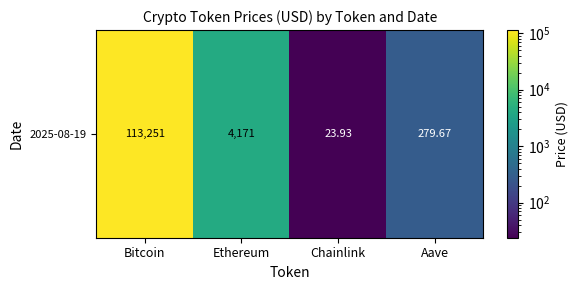

What is the change in value from Bitcoin to Chainlink?

-113227.1